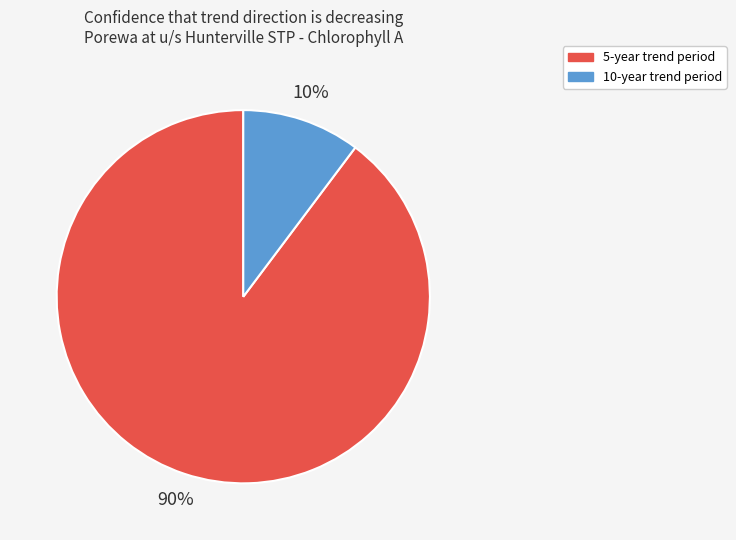

To the nearest percent, what is the average slice percentage?

50%